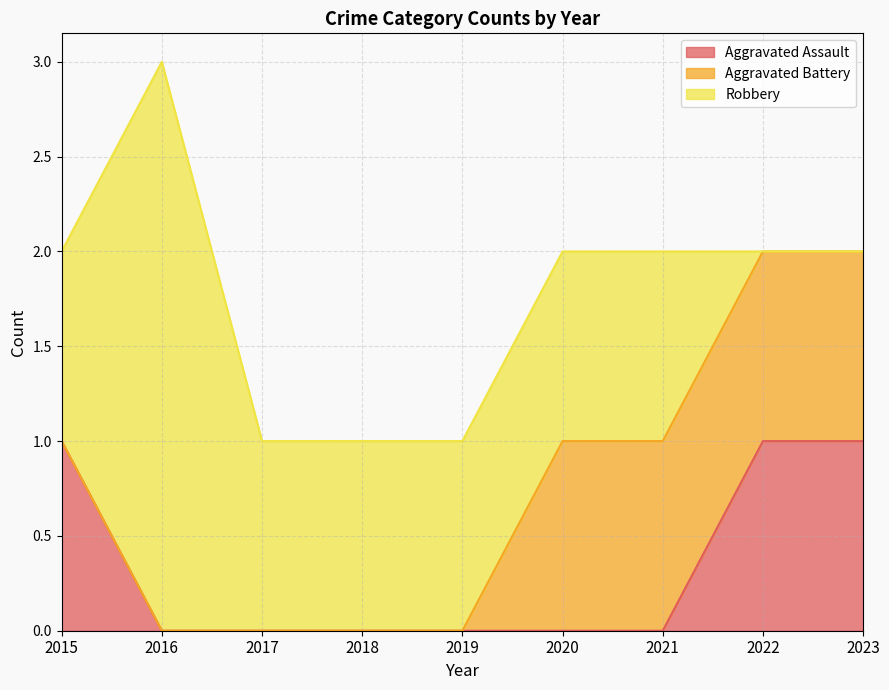

What is the difference between the highest and lowest values at 2017?

1